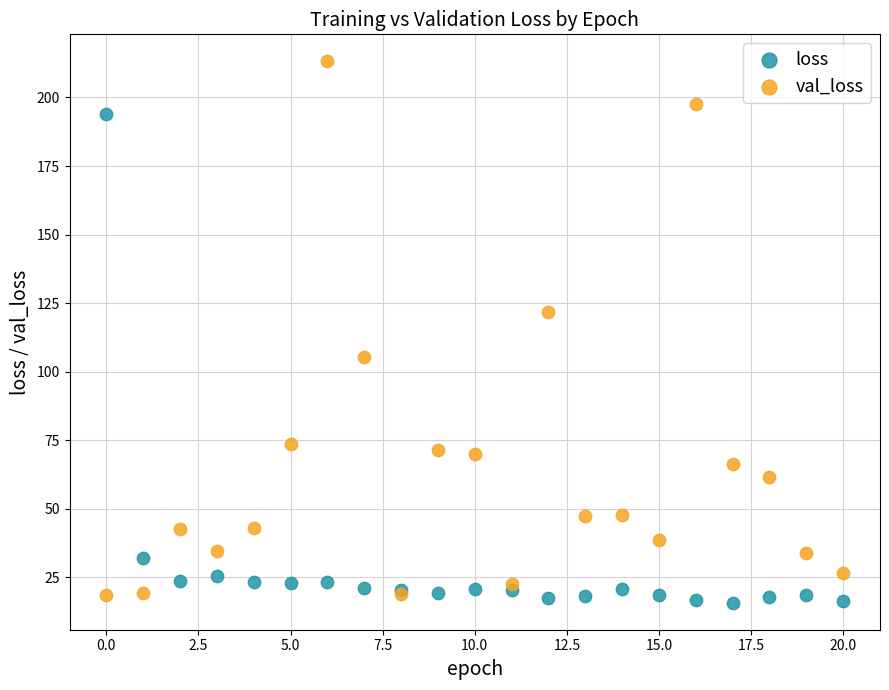

In the val_loss series, what Y value is closest to 115?

121.7